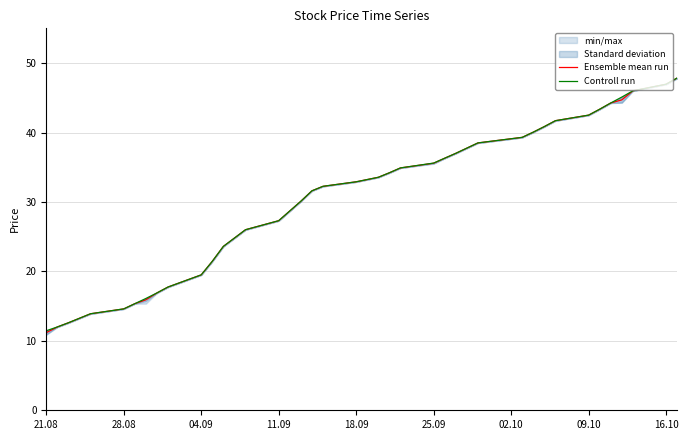

What is the minimum value for Ensemble mean run?

11.2